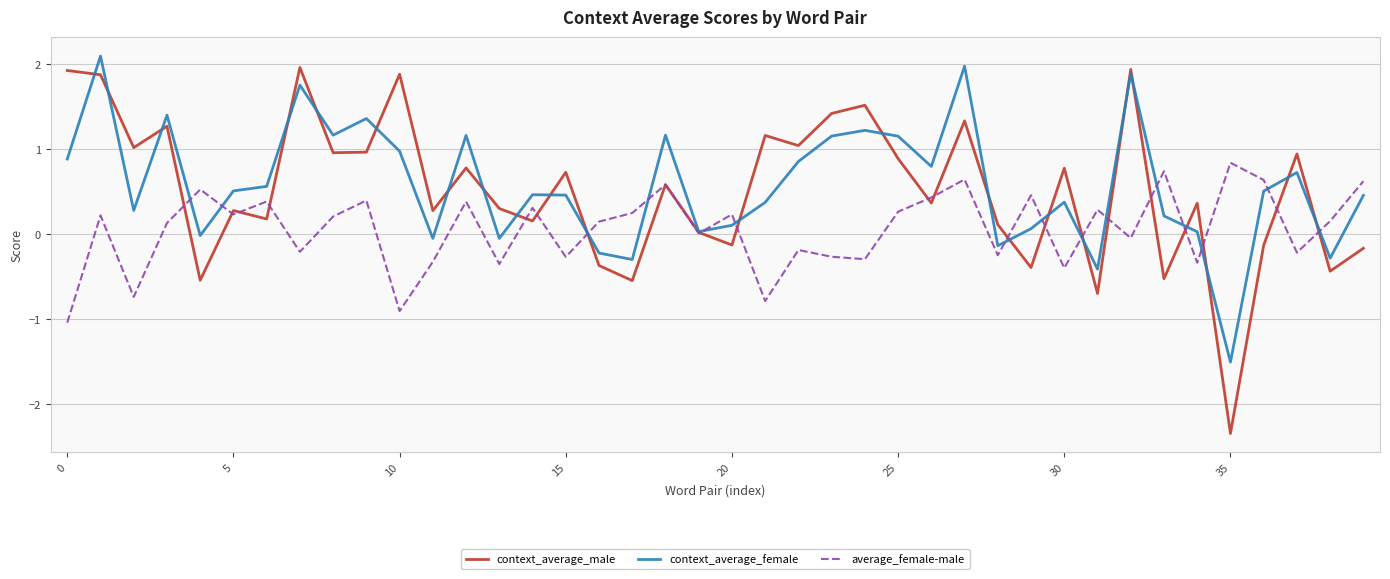

What is the highest value of the context_average_female series?

2.1